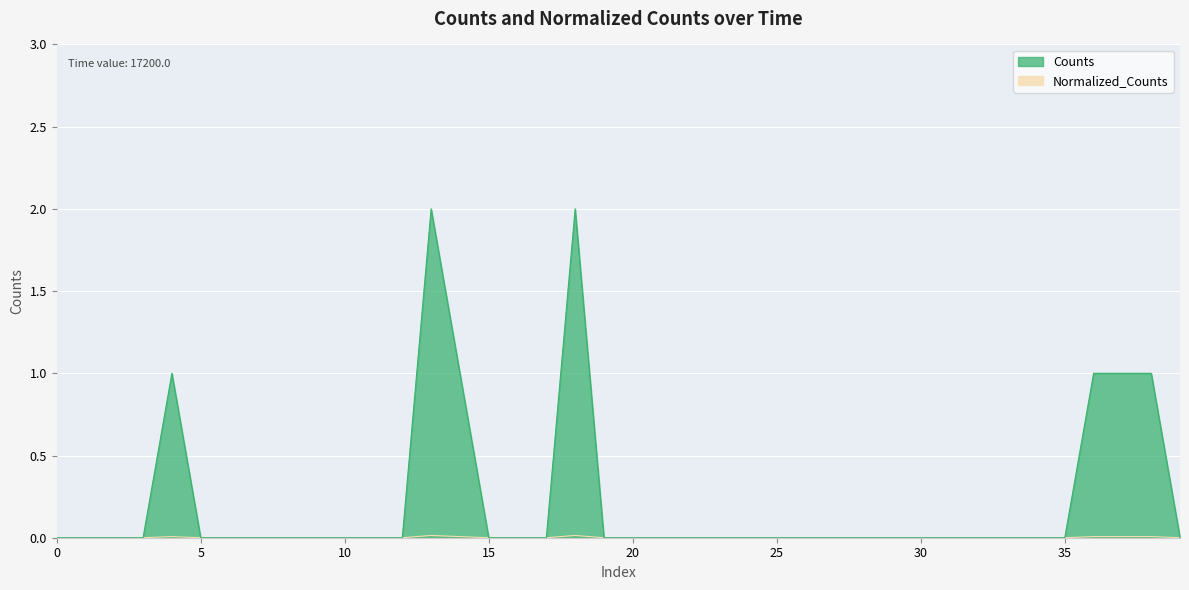

What are all the series names shown in the legend?

Counts, Normalized_Counts